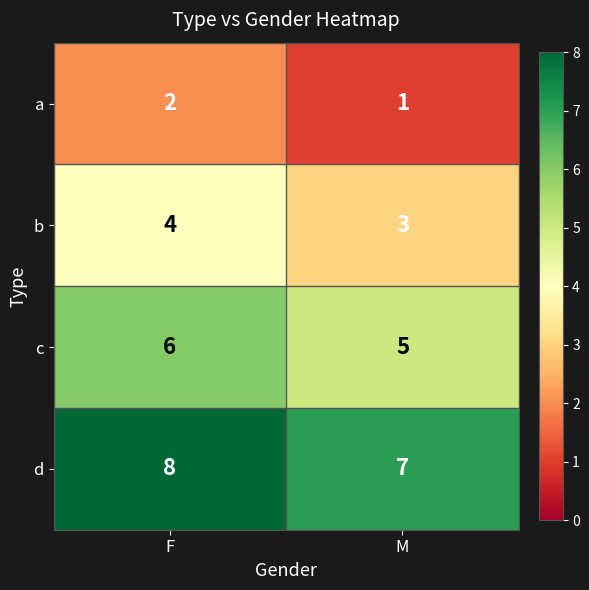

True or false: c has a value of 1 at F.

False